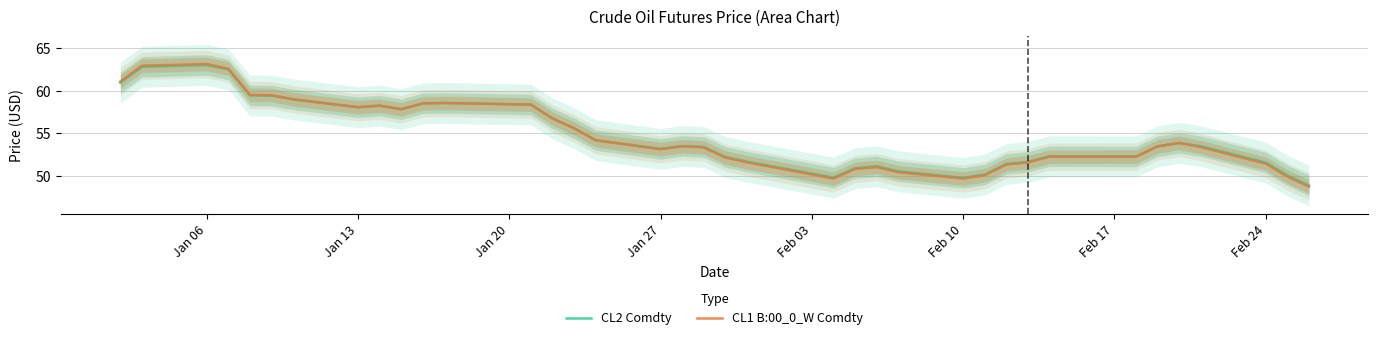

What is the maximum value for CL2 Comdty?

63.0